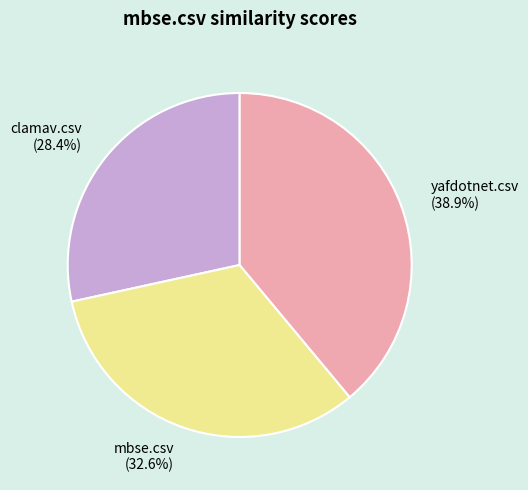

What is the smallest slice in the pie chart?

clamav.csv